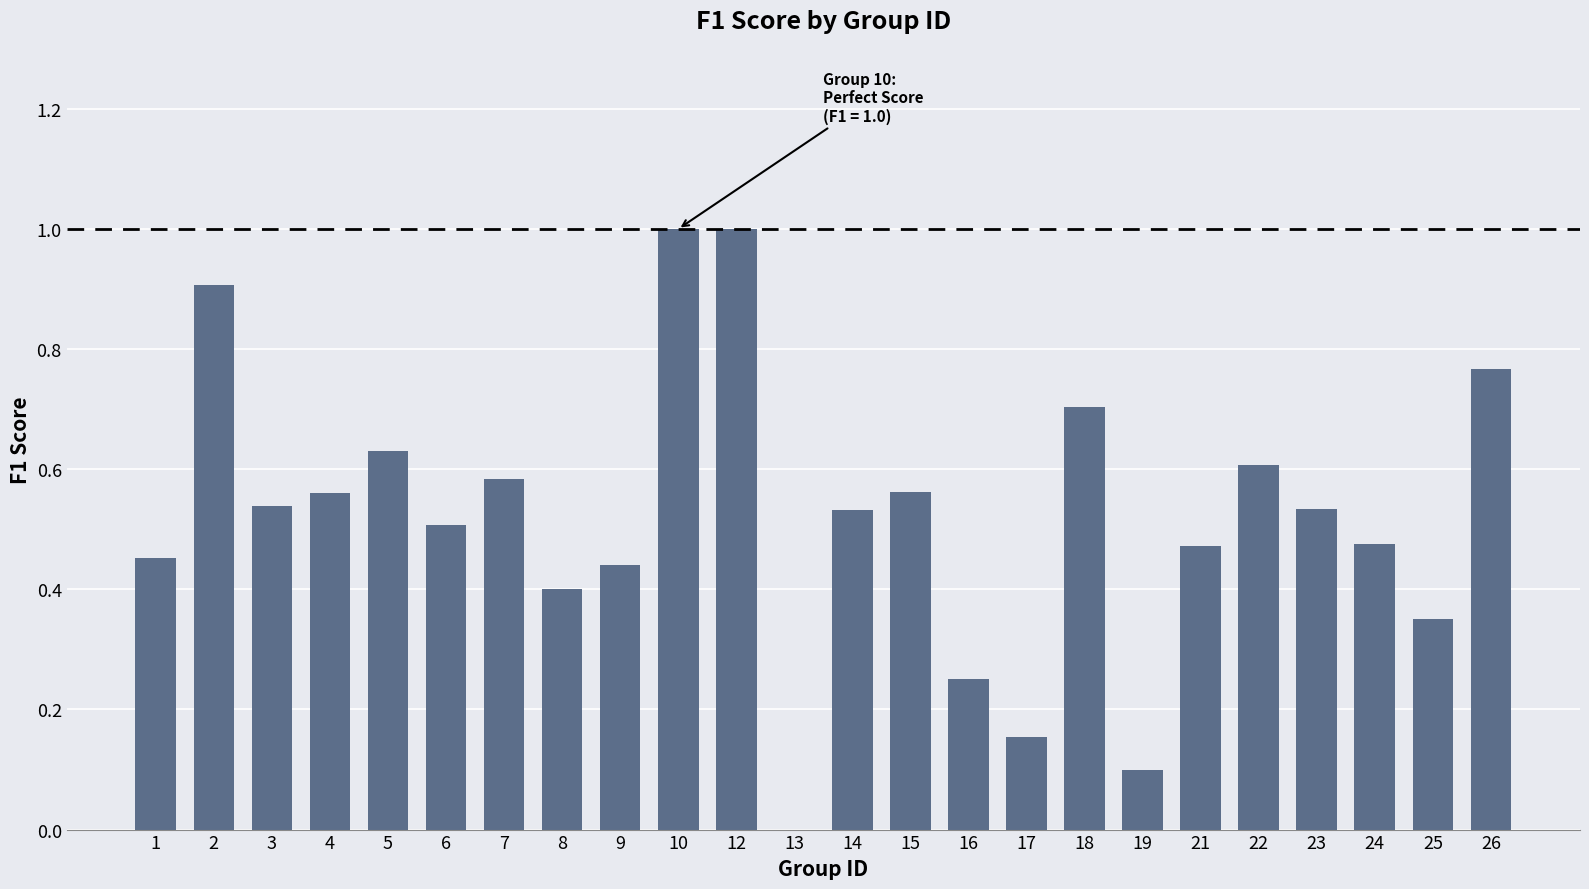

Count the number of data series in this chart.

1